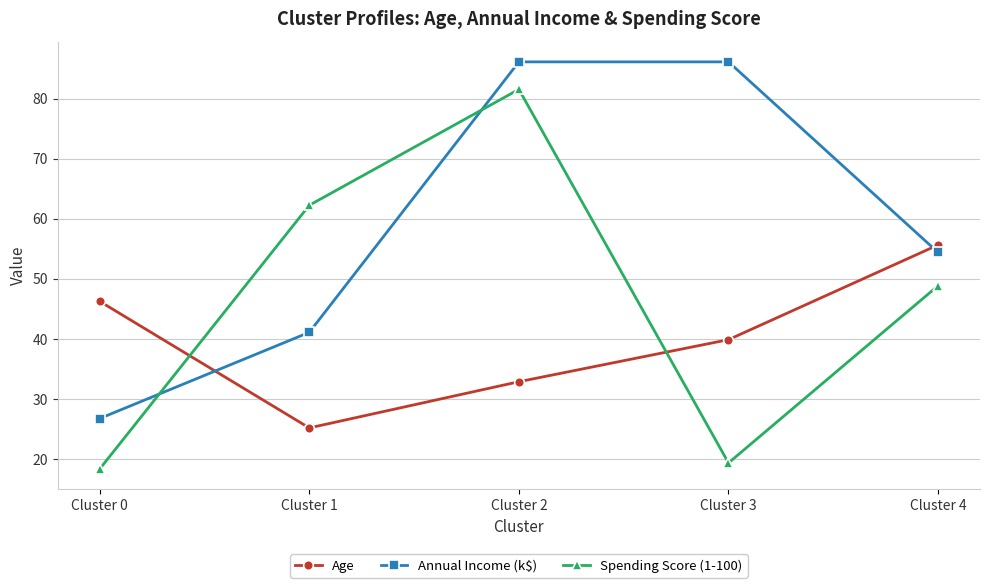

Which category has the highest value in the Spending Score (1-100) series?

Cluster 2